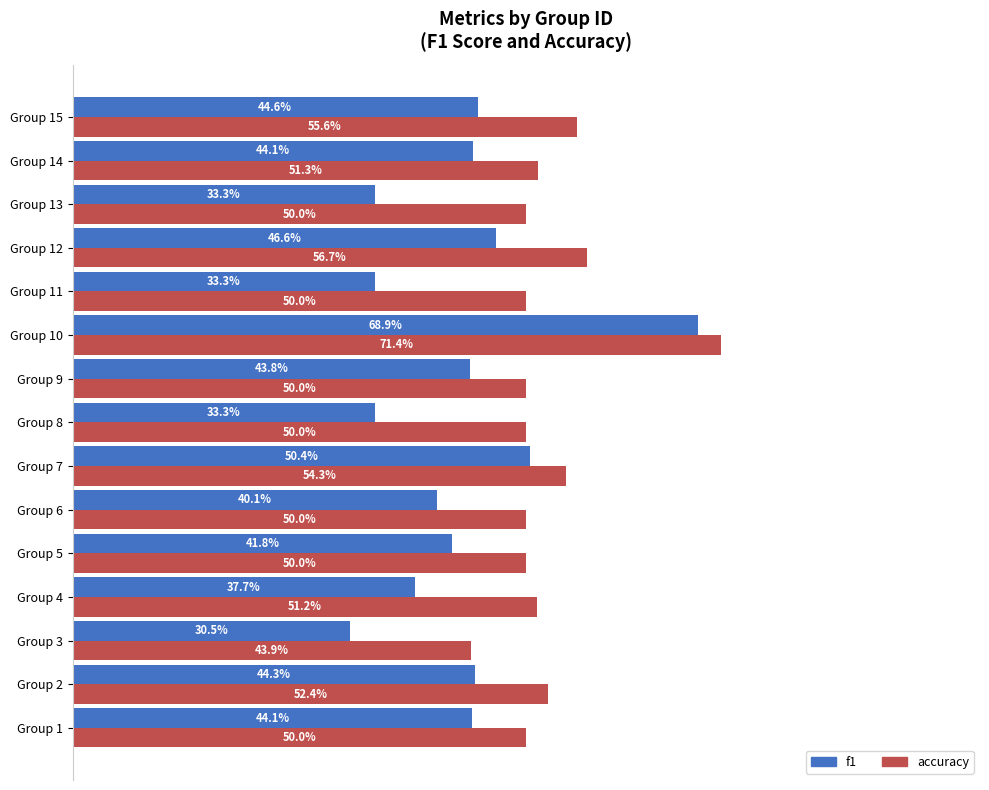

Rank the series by their average value, from highest to lowest.

accuracy, f1